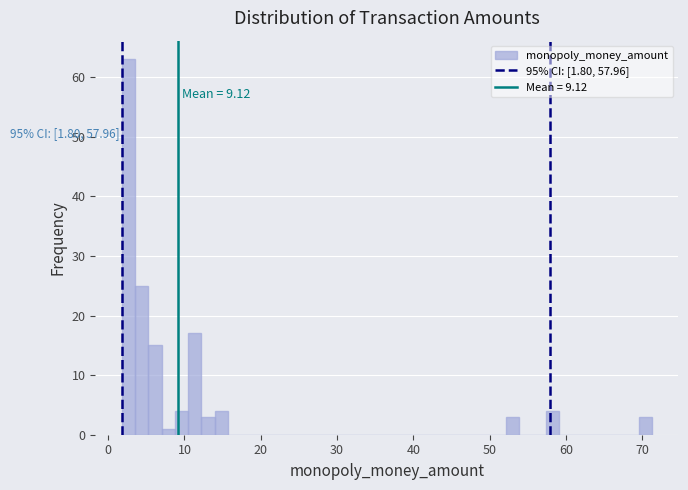

Read against the x-axis, roughly where is the centre of the tallest bar?

3